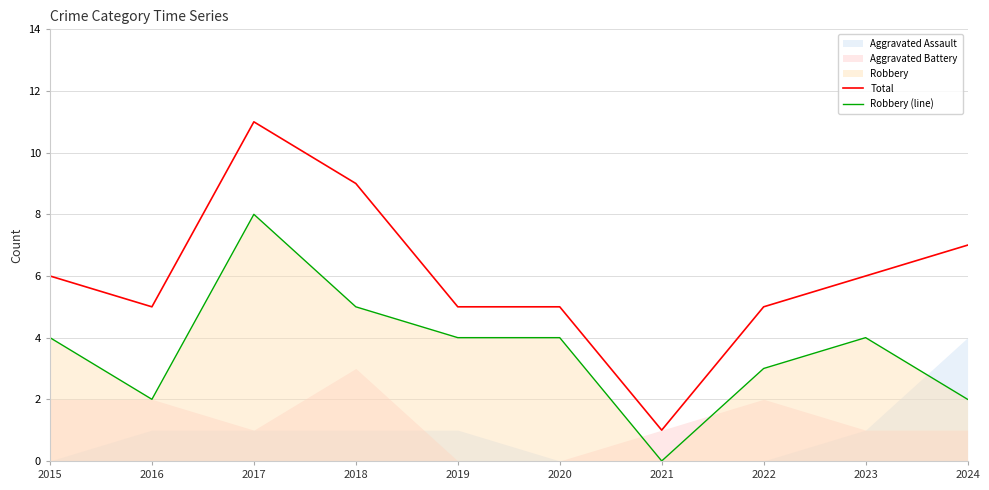

True or false: Total and Robbery (line) cross at least once.

False